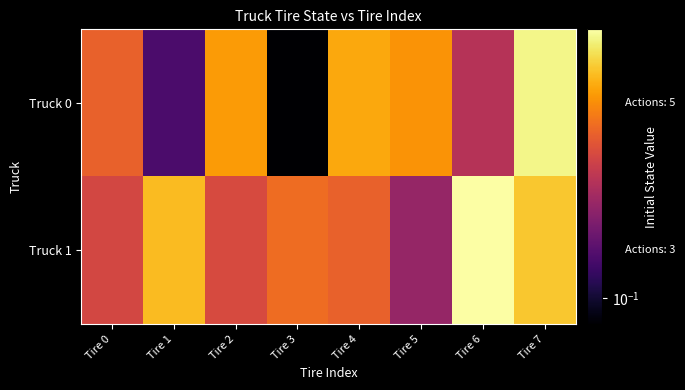

Between Tire 3 and Tire 2, which is larger?

Tire 2